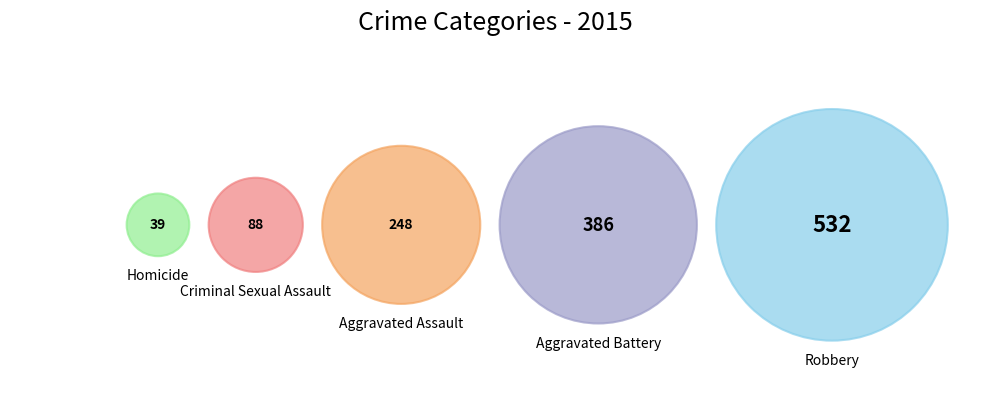

Is it true that Criminal Sexual Assault is 7% of the pie?

True